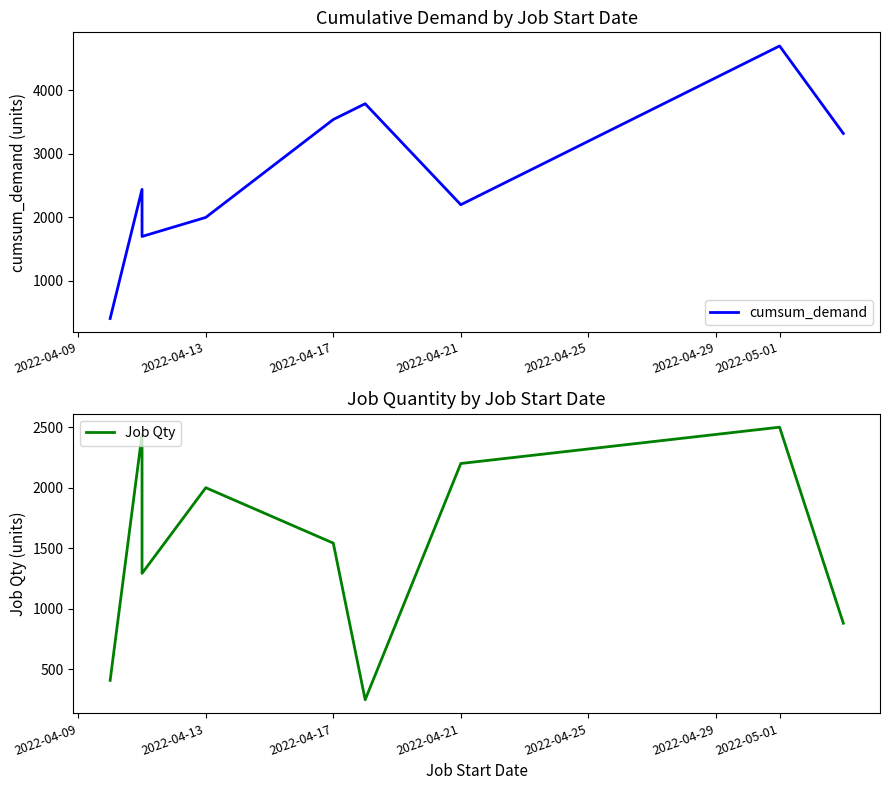

List the series in order of their peak value, highest first.

cumsum_demand, Job Qty